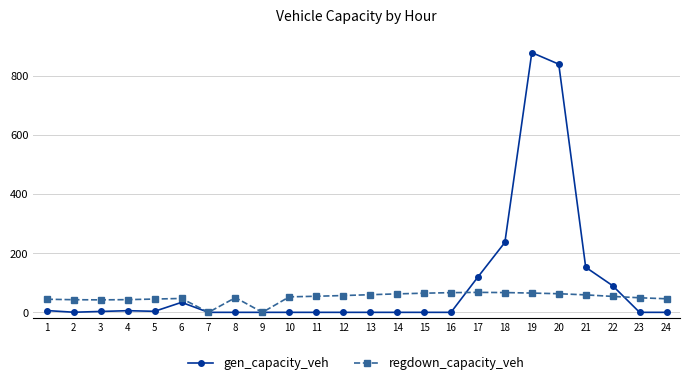

How many categories are shown in the chart?

24